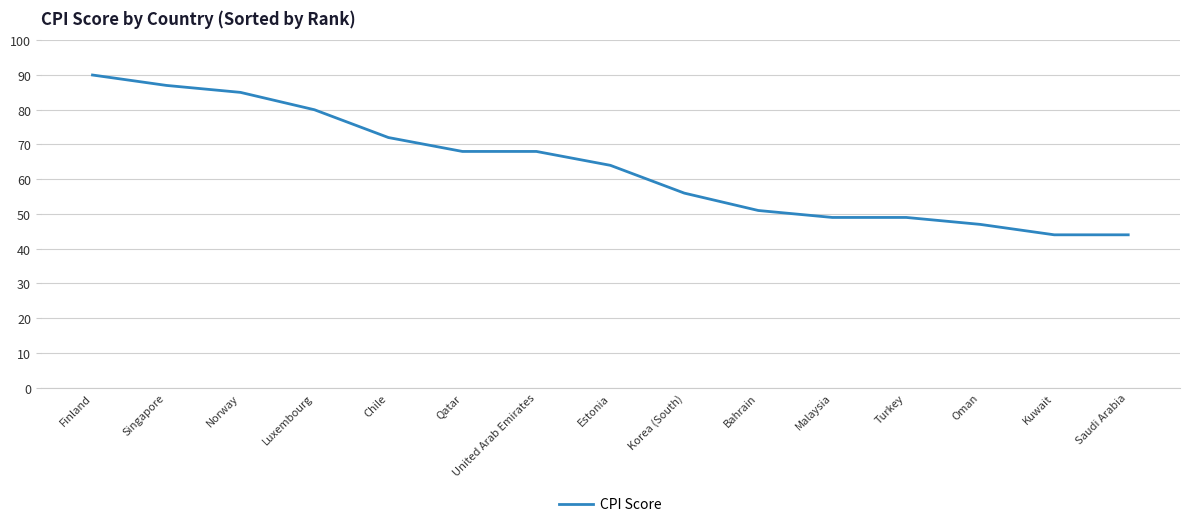

What is the change in value from Singapore to Korea (South)?

-31